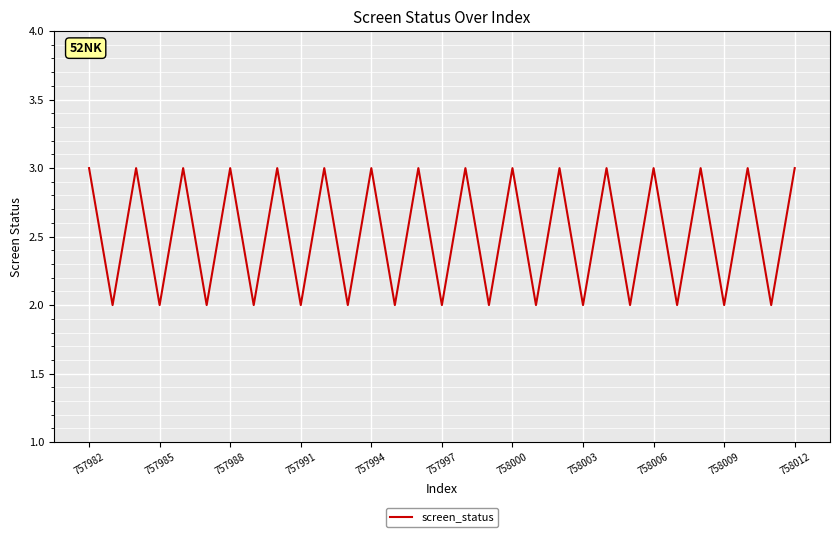

What is the maximum value shown in the chart?

3